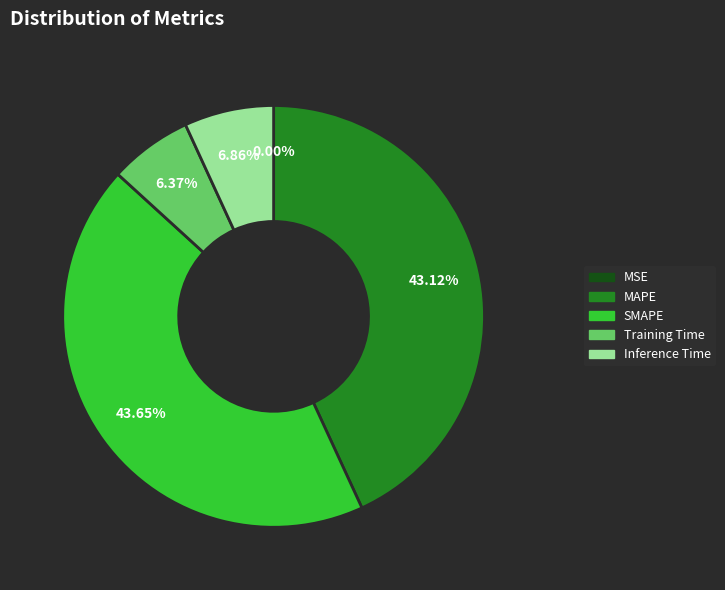

What percentage is the Inference Time slice, to the nearest percent?

7%